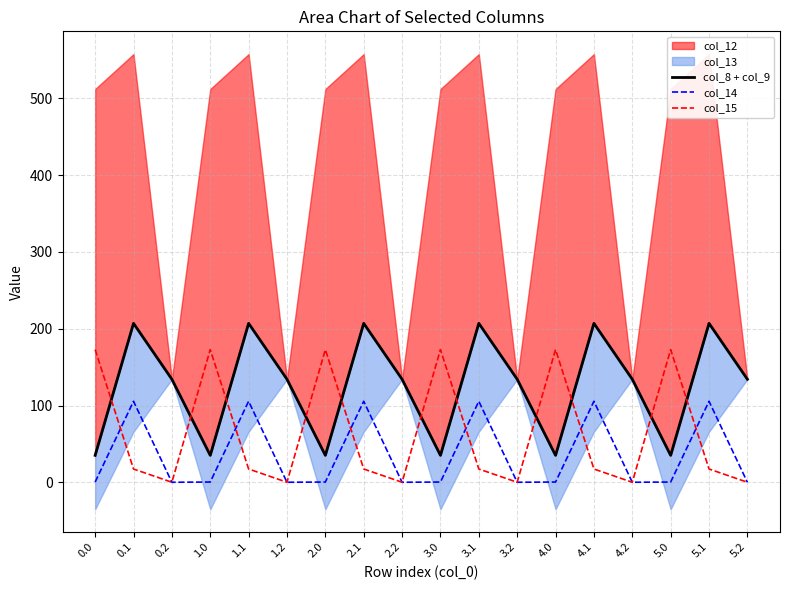

How many lines are shown in the chart?

3